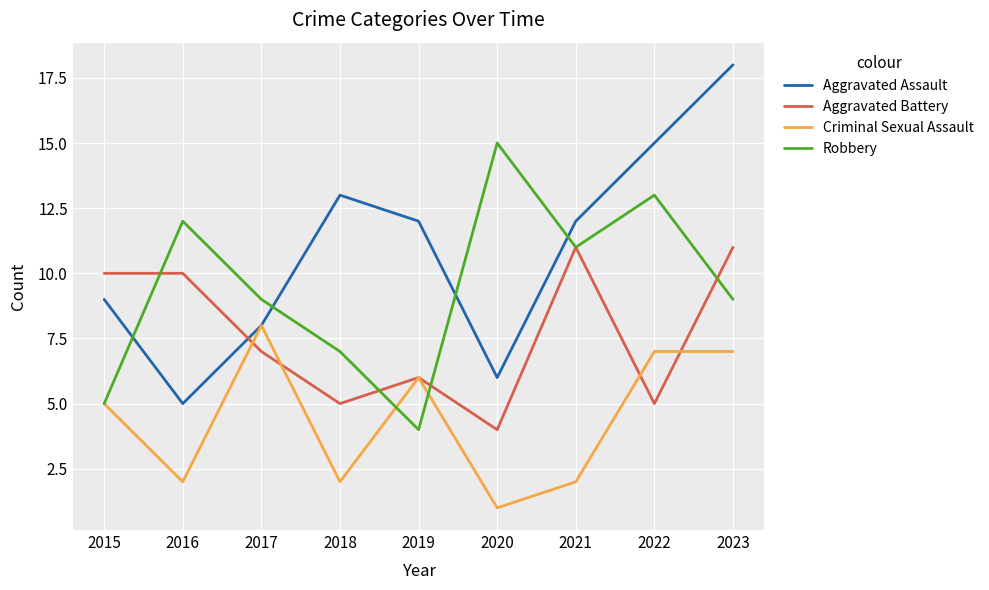

Which series has the largest range (max minus min)?

Aggravated Assault